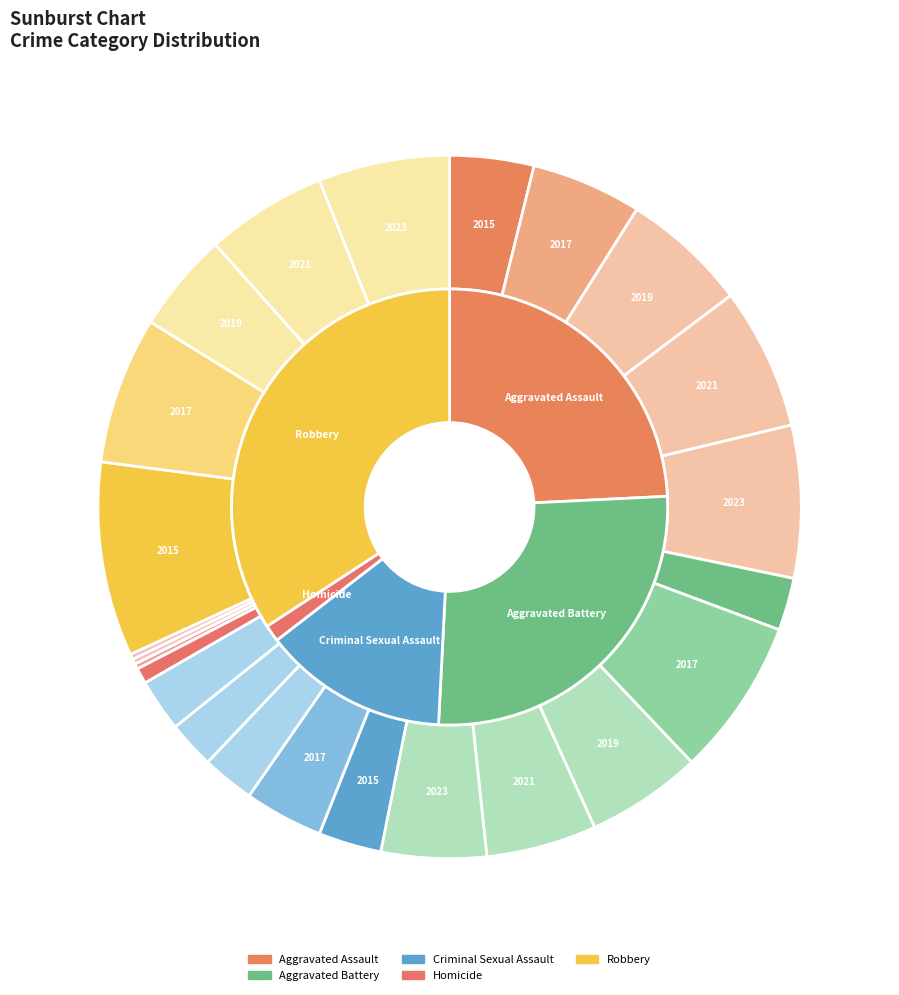

To the nearest percent, what is the difference between the 7 and 3 slice percentages?

4%